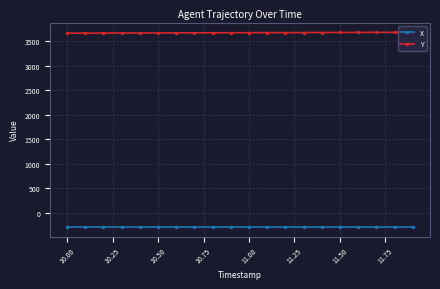

True or false: Y and X cross at least once.

False